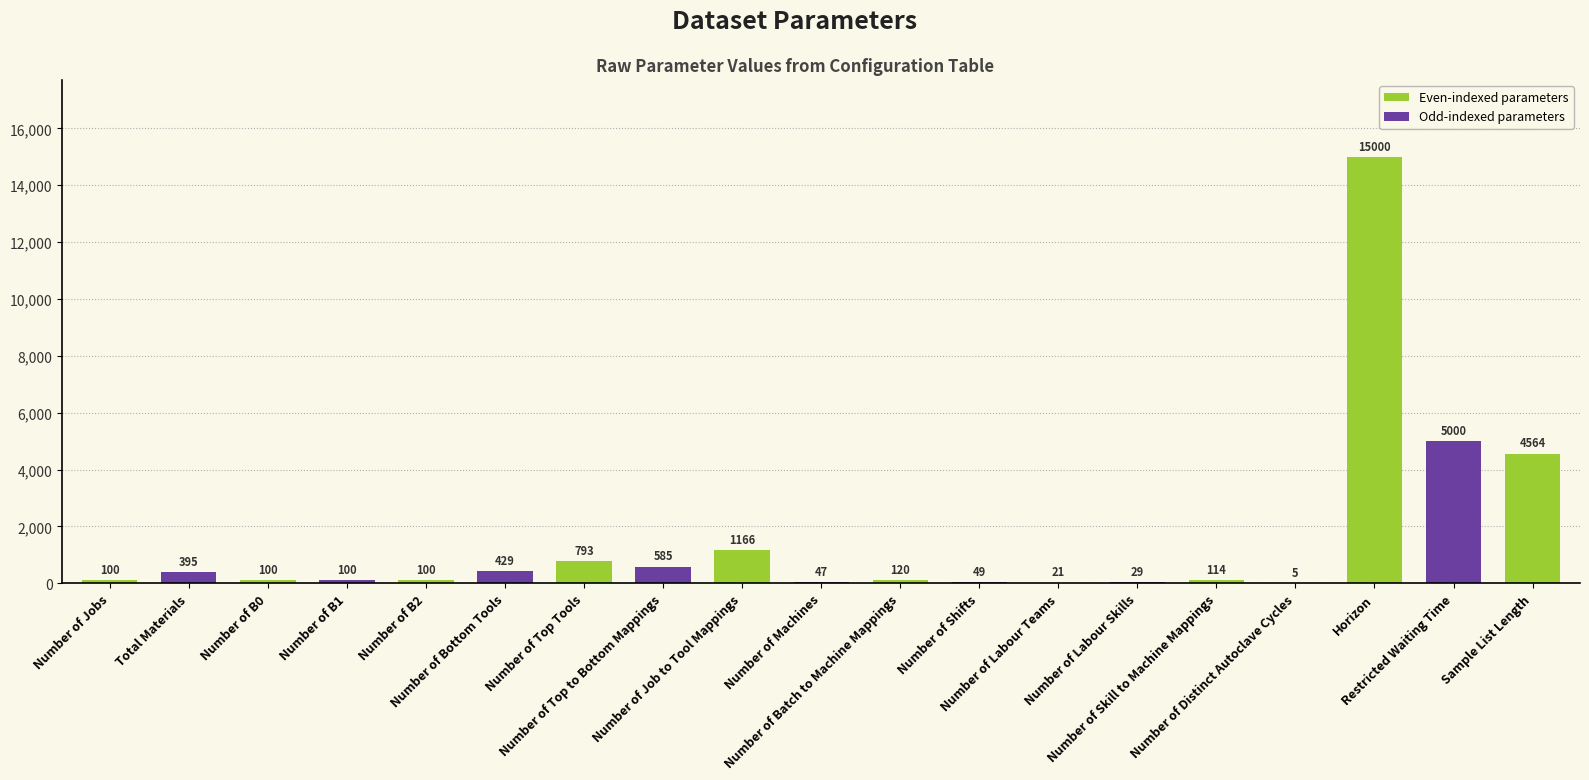

Are the bars grouped side by side (vs. stacked)?

No